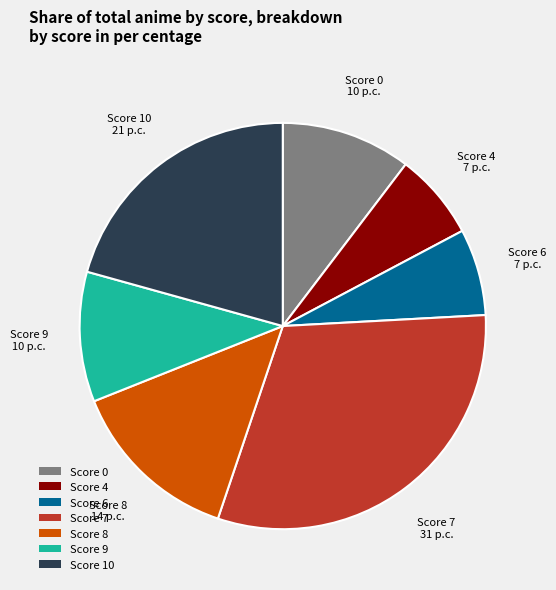

Between Score 4 and Score 7, which is larger?

Score 7